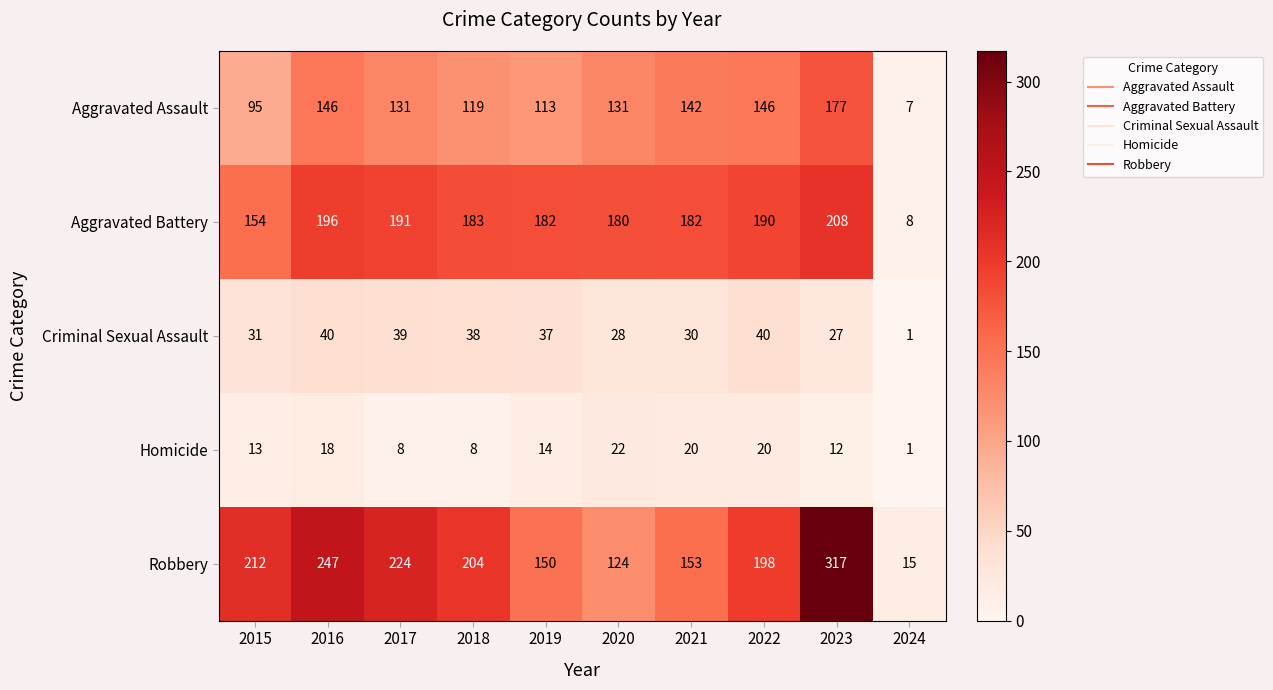

At which label does Criminal Sexual Assault reach its minimum?

2024